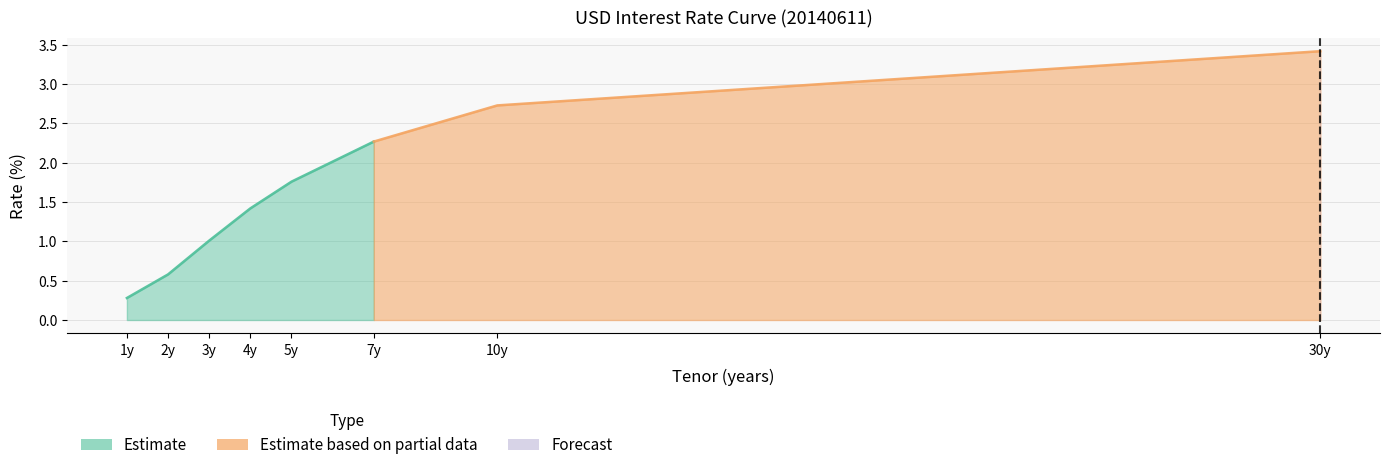

At which label is the value closest to 1?

3